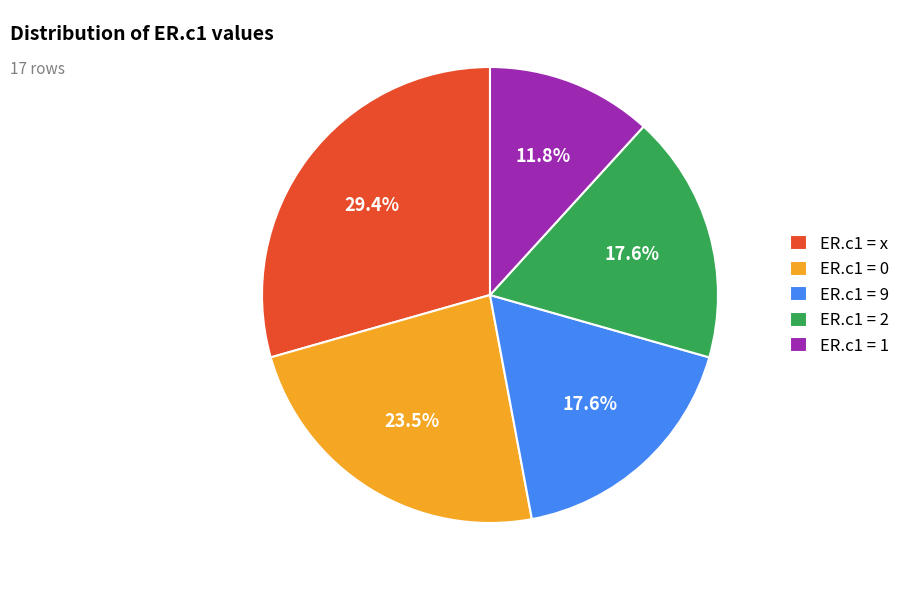

Combined, do ER.c1 = 0 and ER.c1 = 2 account for over 50%?

No